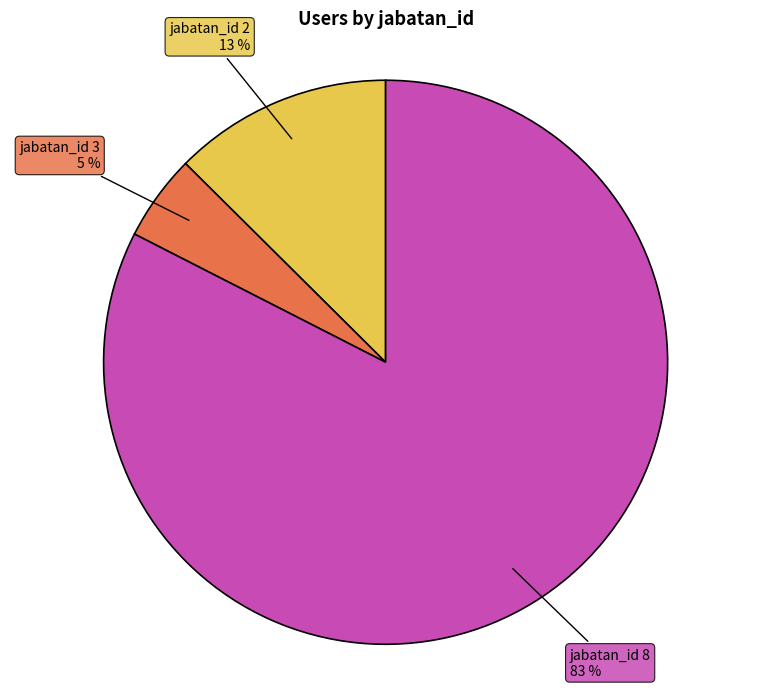

Does any single category account for the majority?

Yes